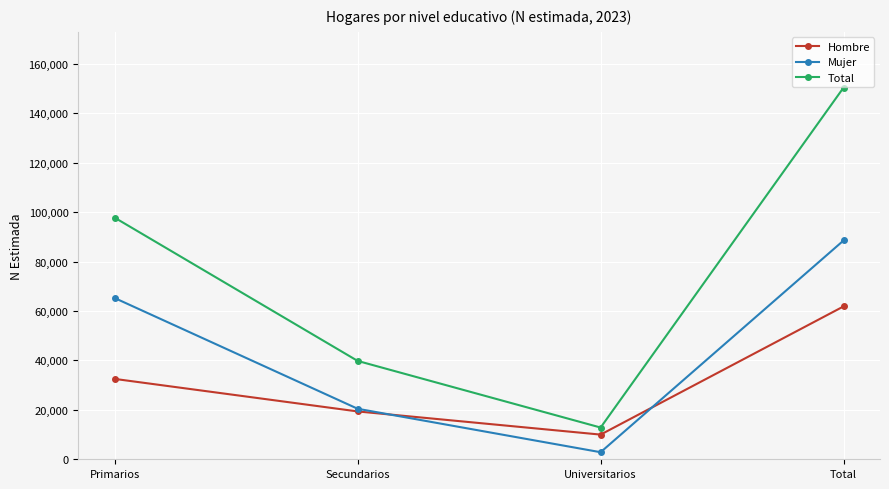

How many interior local valleys does the Hombre series have?

1